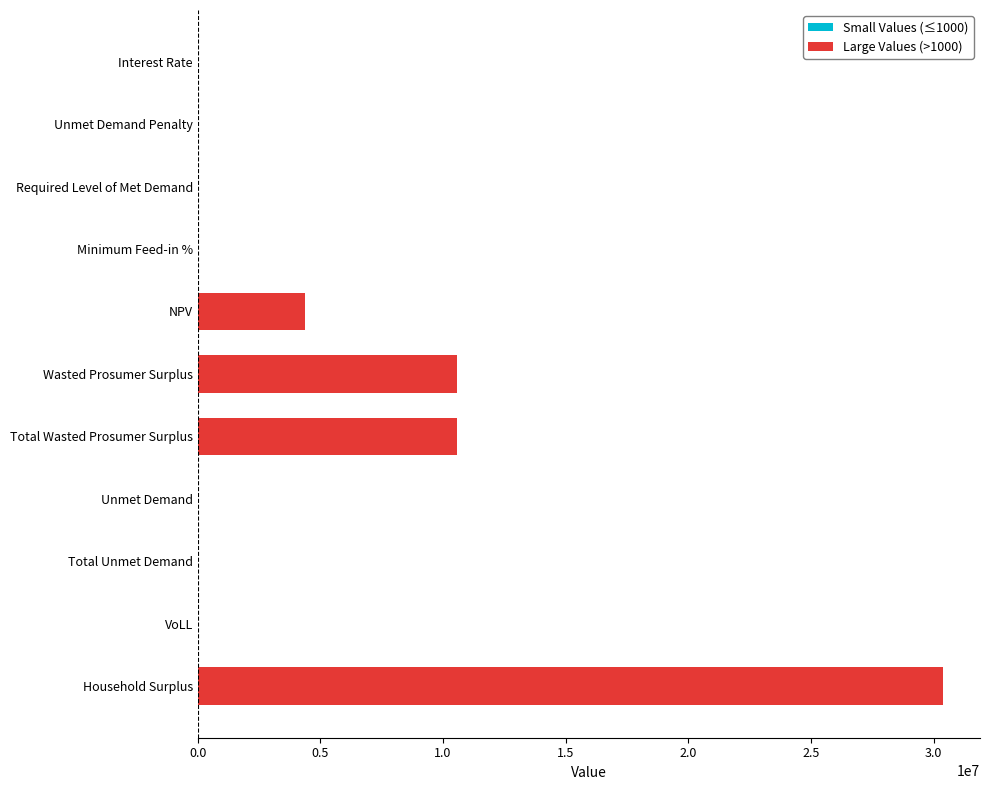

What is the change in value from Unmet Demand Penalty to Total Wasted Prosumer Surplus?

+10581653.3